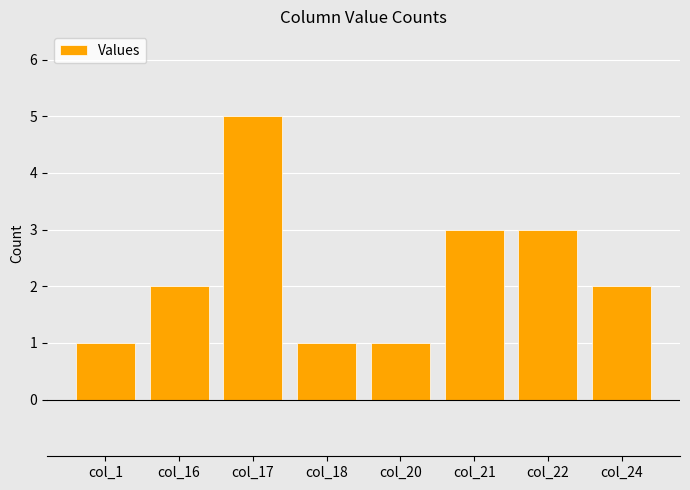

What is the value of the 8th bar from the left?

2